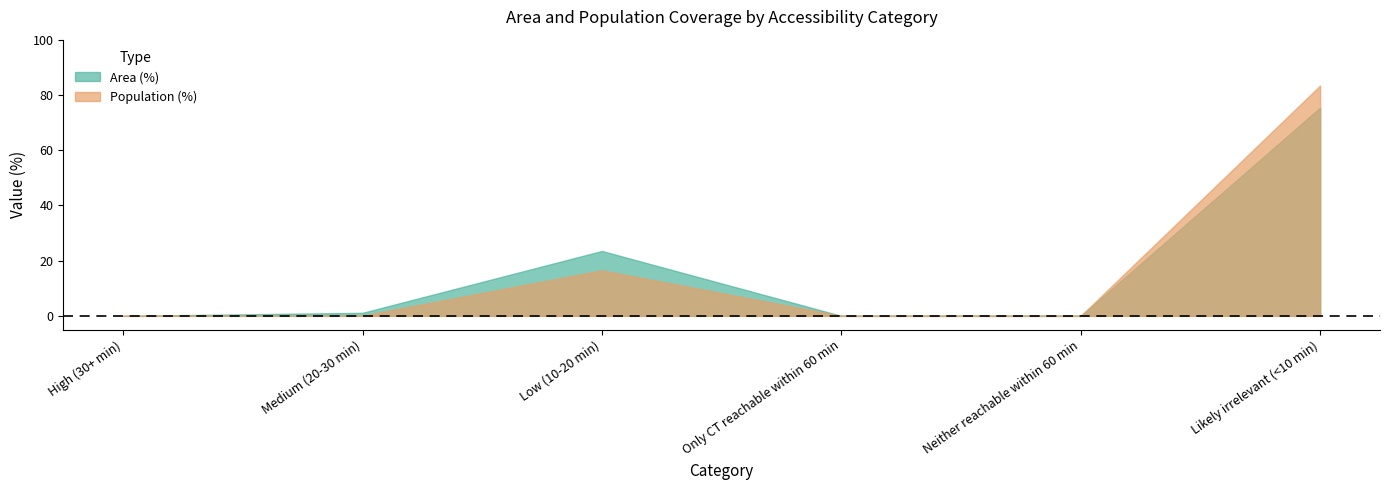

Reading right to left, list all the values displayed in this chart.

Area (%): Likely irrelevant (<10 min)=75.4	Neither reachable within 60 min=0.0	Only CT reachable within 60 min=0.0	Low (10-20 min)=23.5	Medium (20-30 min)=1.1	High (30+ min)=0.0
Population (%): Likely irrelevant (<10 min)=83.4	Neither reachable within 60 min=0.0	Only CT reachable within 60 min=0.0	Low (10-20 min)=16.5	Medium (20-30 min)=0.1	High (30+ min)=0.0